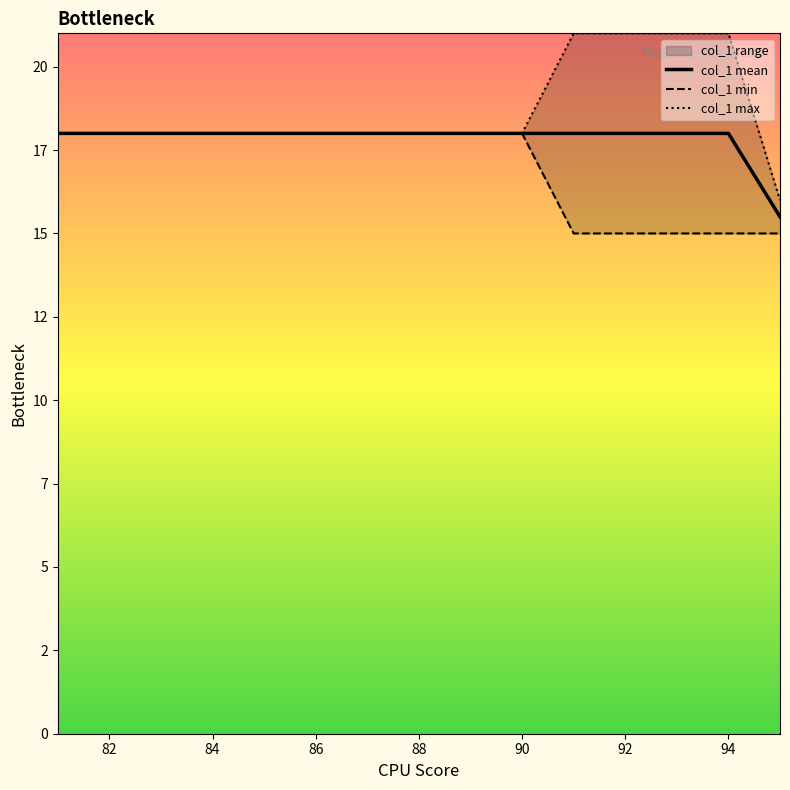

Rank the series at 84 from lowest to highest value.

col_1 mean, col_1 min, col_1 max